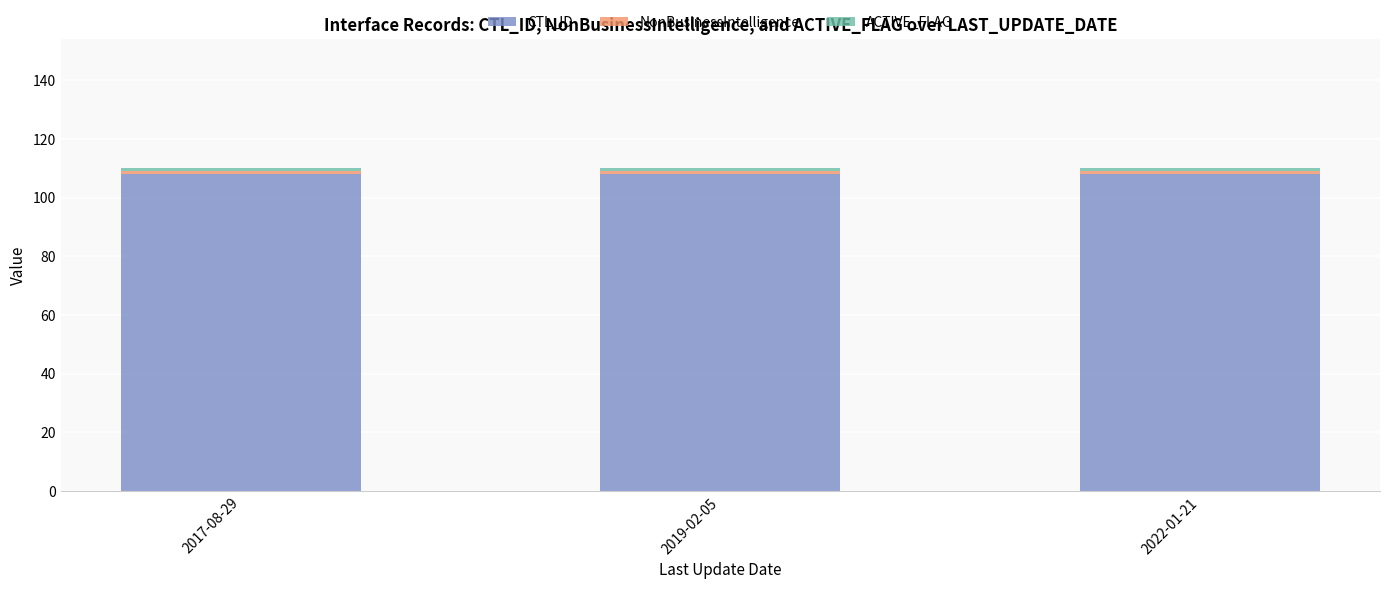

What is the lowest value of the CTL_ID series?

108